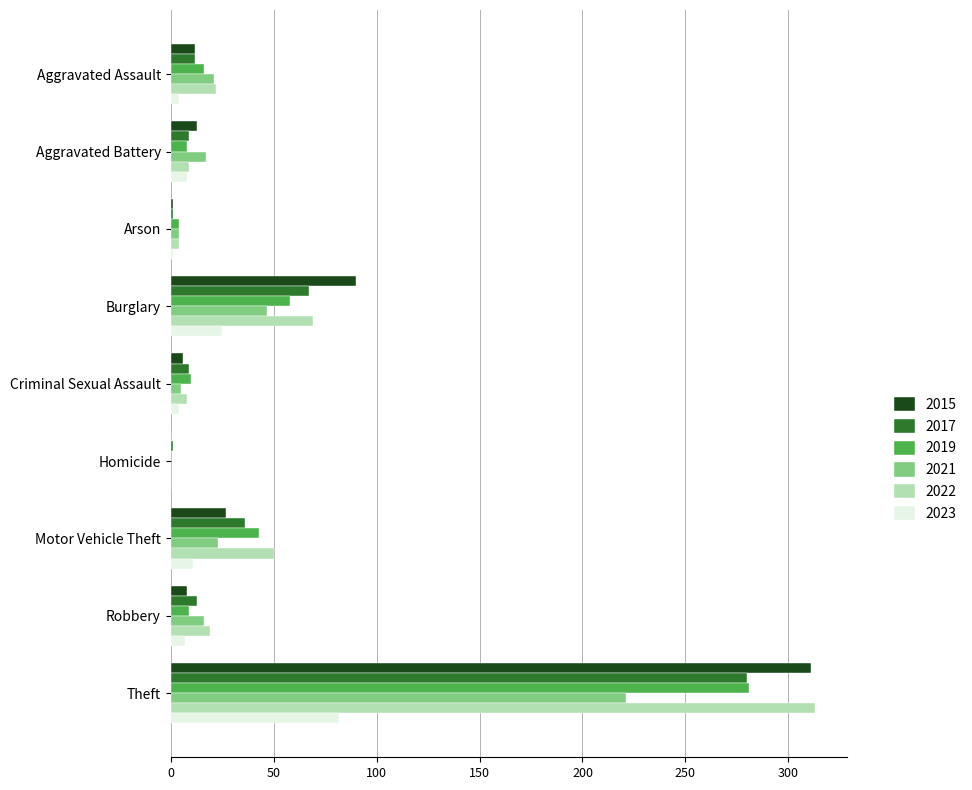

Which series has the largest range (max minus min)?

2022